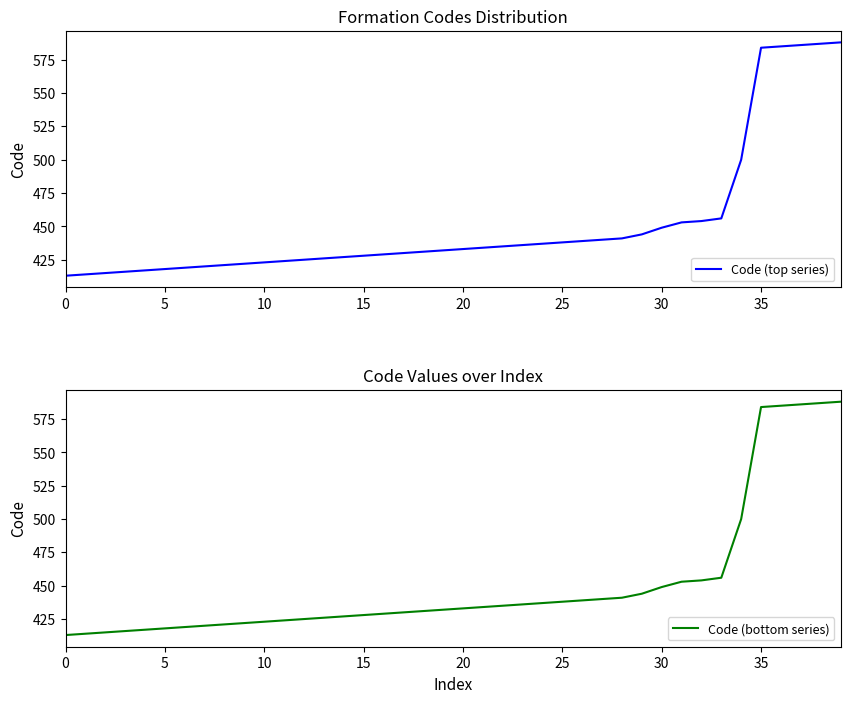

What is the sum of all Code (bottom series) values?

18069